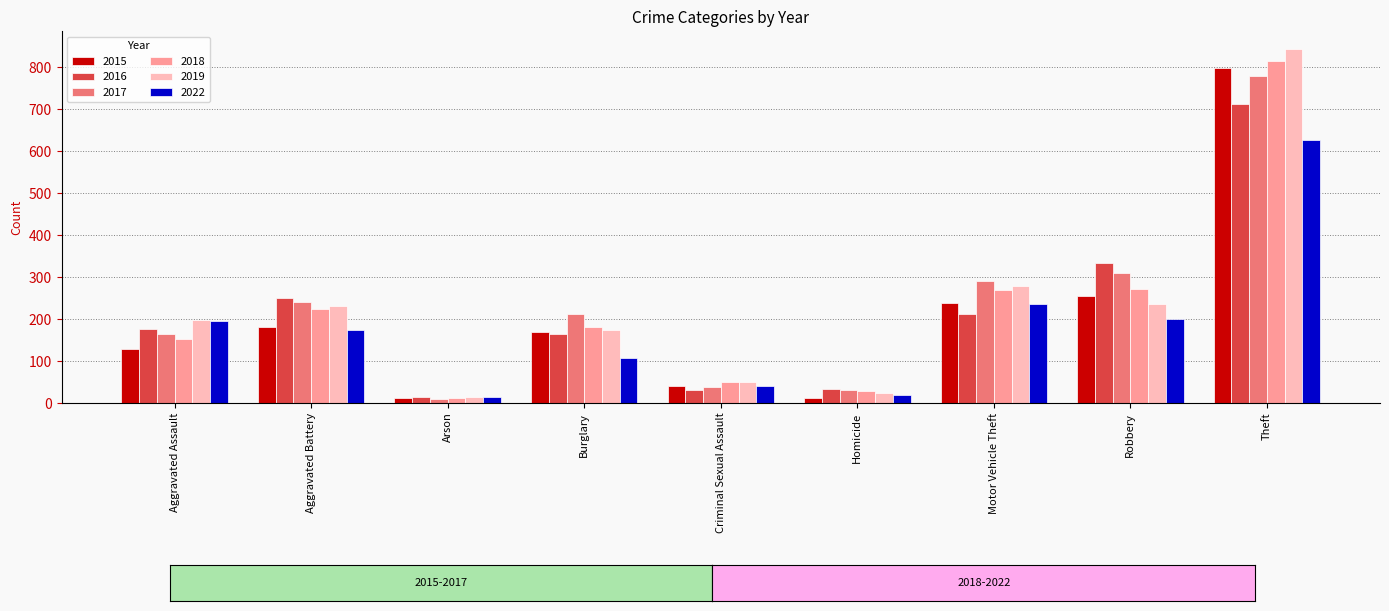

At which category does the chart reach its peak across all series?

Theft